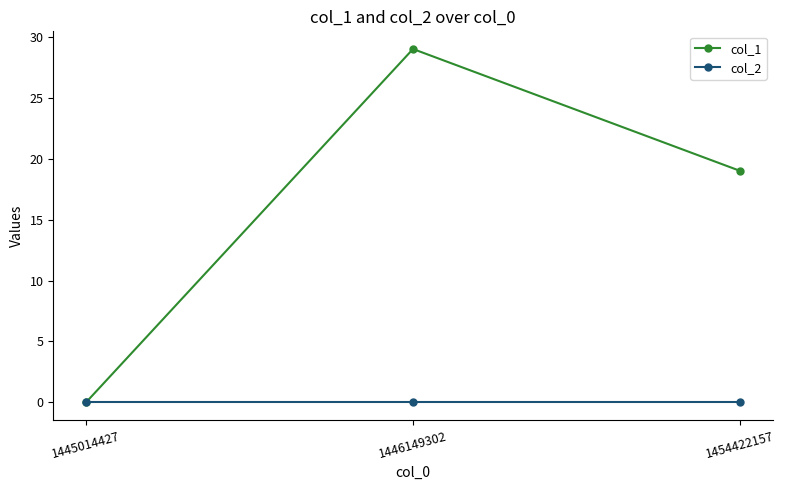

List the series in order of their peak value, lowest first.

col_2, col_1